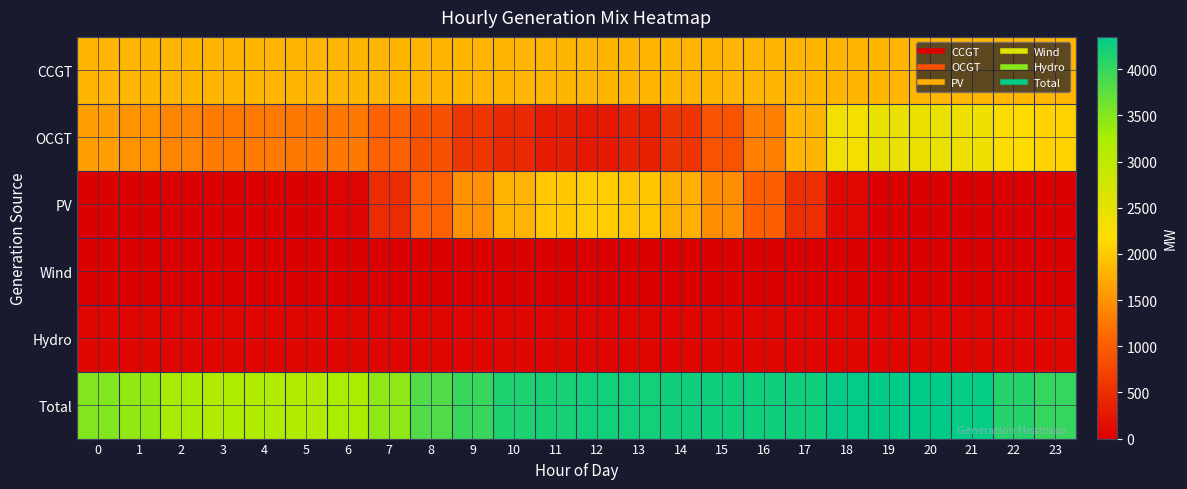

What is the maximum value shown in the chart?

4351